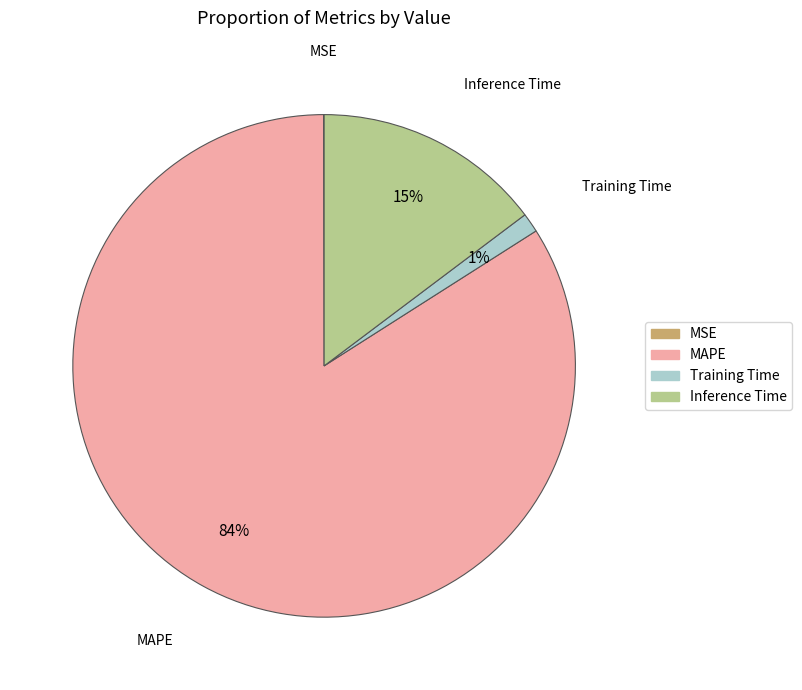

Is the sum of Inference Time and Training Time greater than half?

No